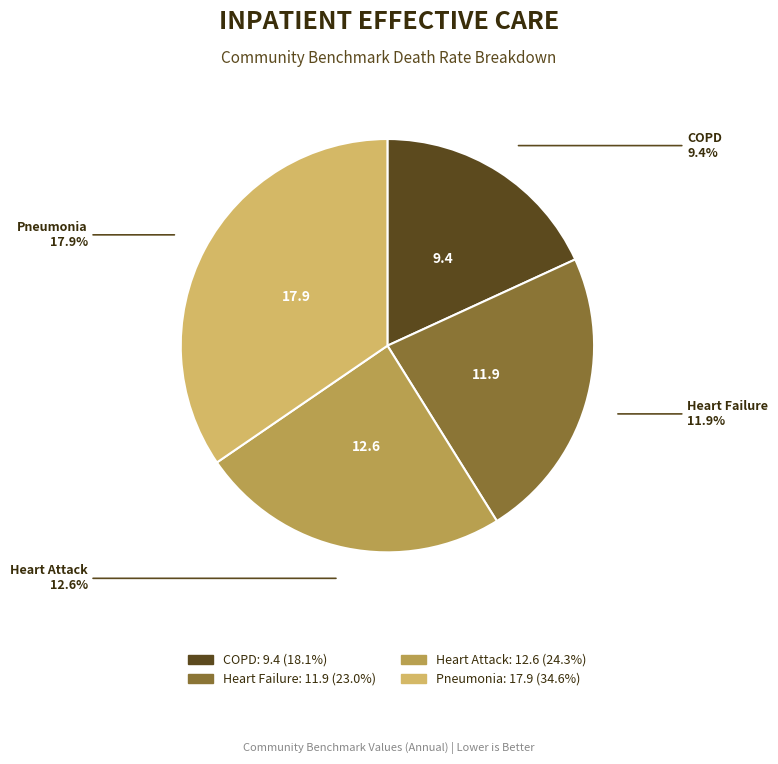

Does Death rate for Chronic
Obstructive Pulmonary Disease represent more than half of the total?

No